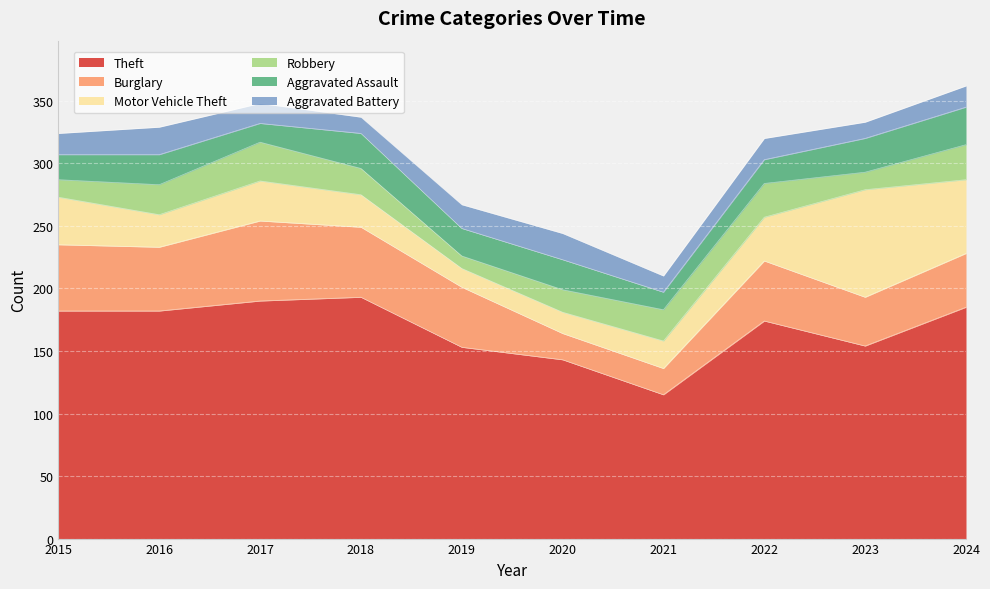

Reading left to right, what are all the values shown in this chart?

Theft: 182	182	190	193	153	143	115	174	154	185
Burglary: 53	51	64	56	48	21	21	48	39	43
Motor Vehicle Theft: 38	26	32	26	15	17	22	35	86	59
Robbery: 14	24	31	21	10	18	25	27	14	28
Aggravated Assault: 20	24	15	28	22	24	14	19	27	30
Aggravated Battery: 17	22	16	13	19	21	13	17	13	17